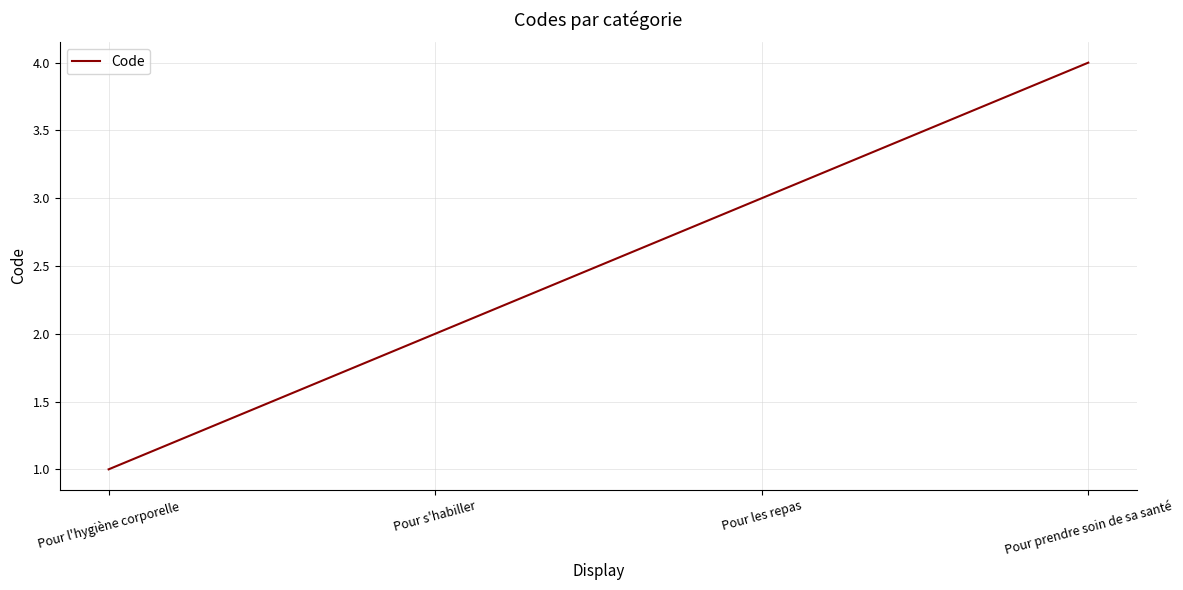

Is this an area chart (filled region under the line)?

No